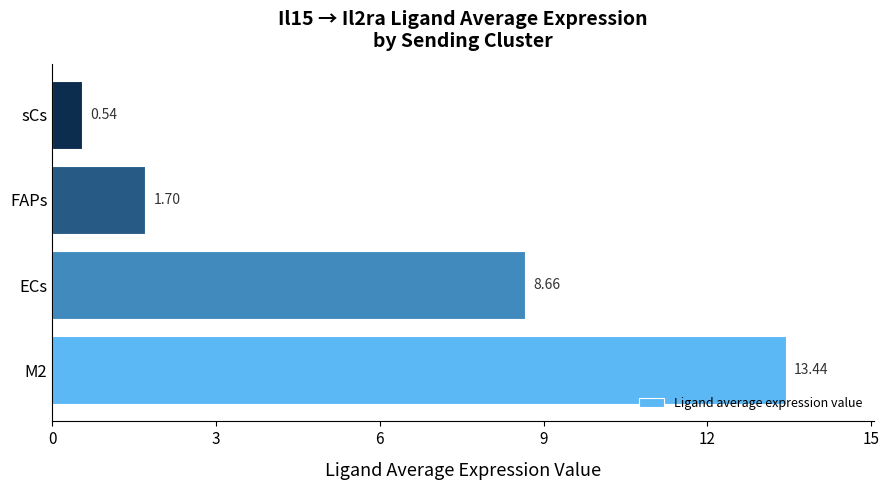

Are the bars grouped side by side (vs. stacked)?

No